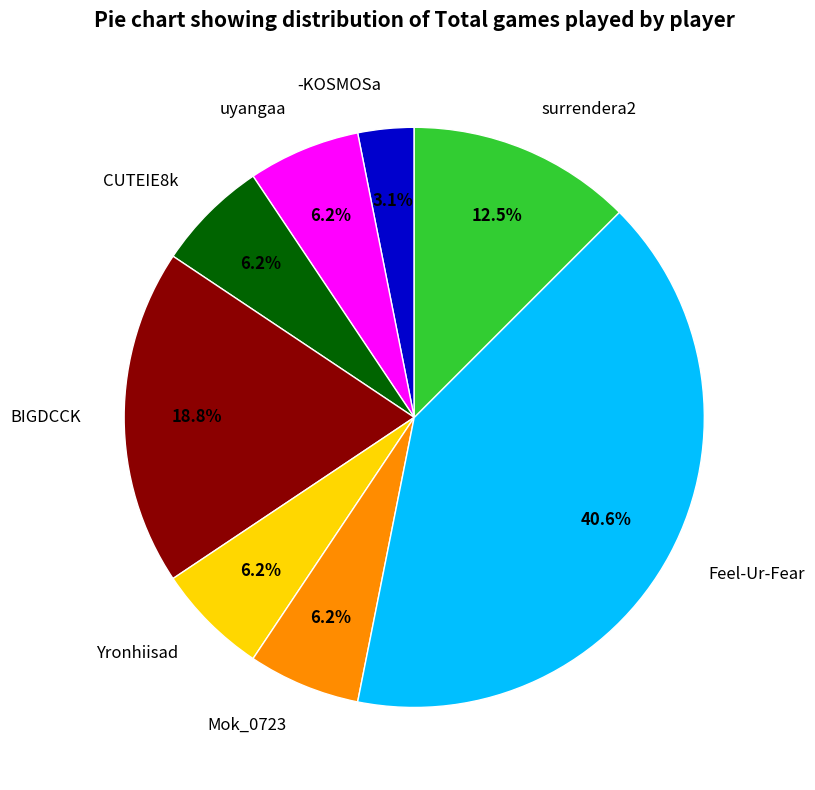

The Yronhiisad slice represents 16% of the pie. True or false?

False